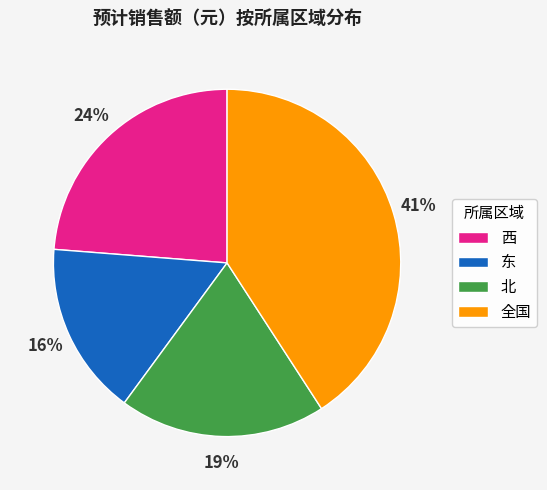

What is the ratio of the value at 北 to the value at 全国?

0.5